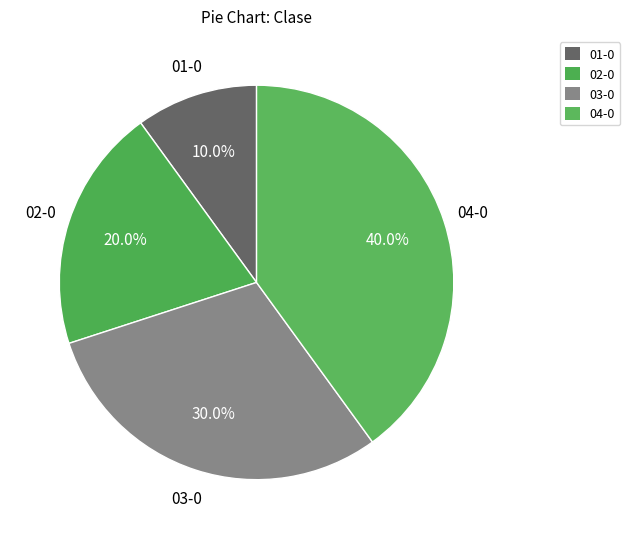

Is it true that 01-0 is 16% of the pie?

False